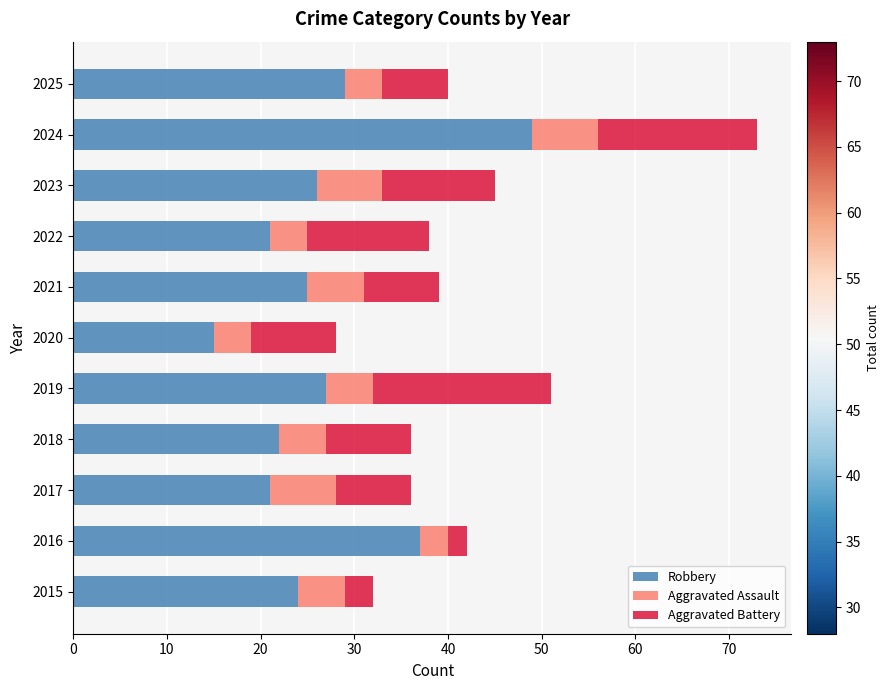

At which category is the sum across all series the highest?

2024